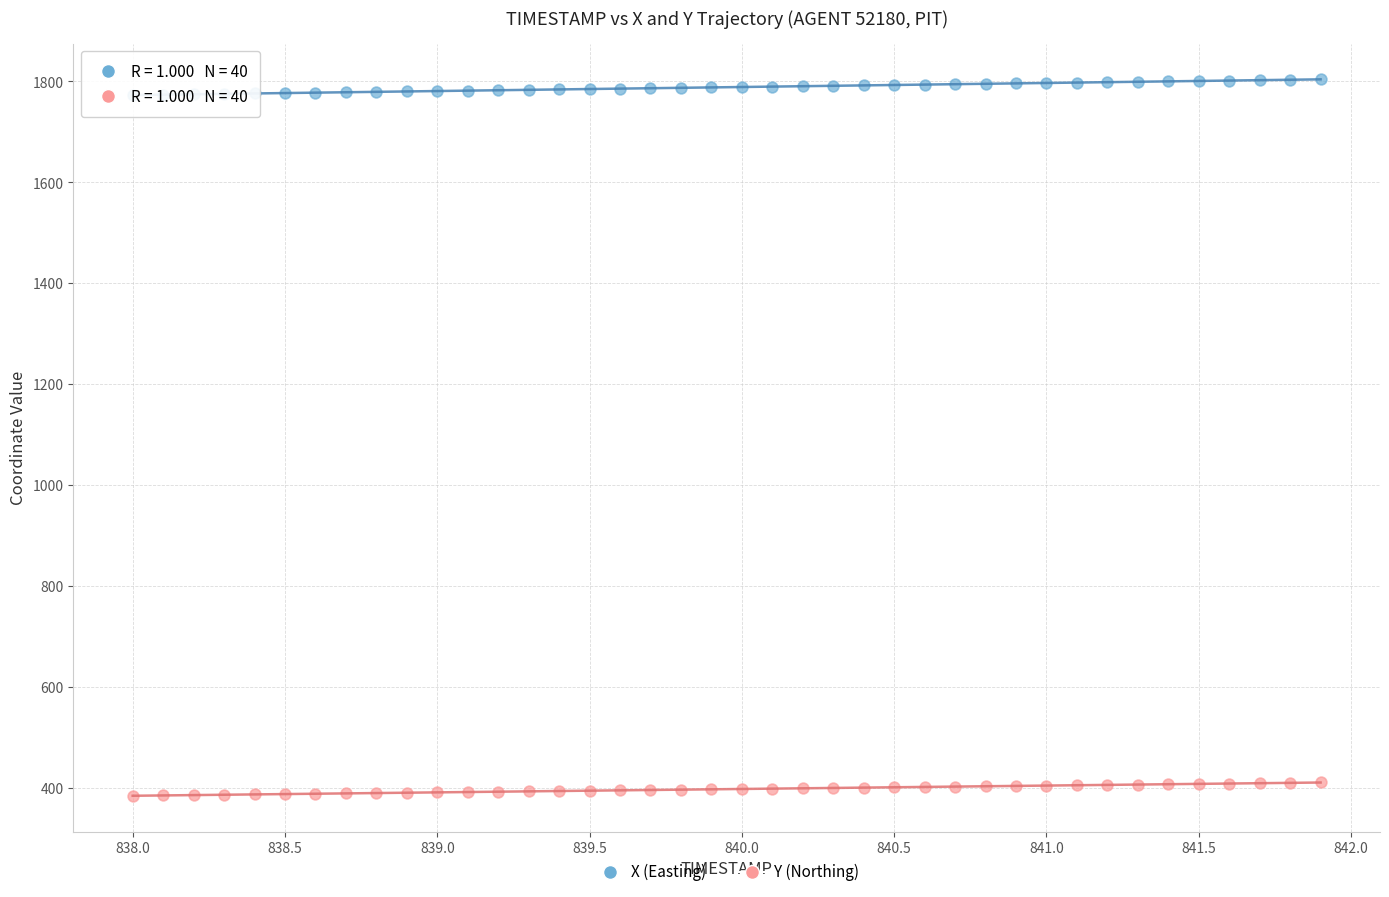

What is the X range (max minus min) for the scatter plot?

3.9